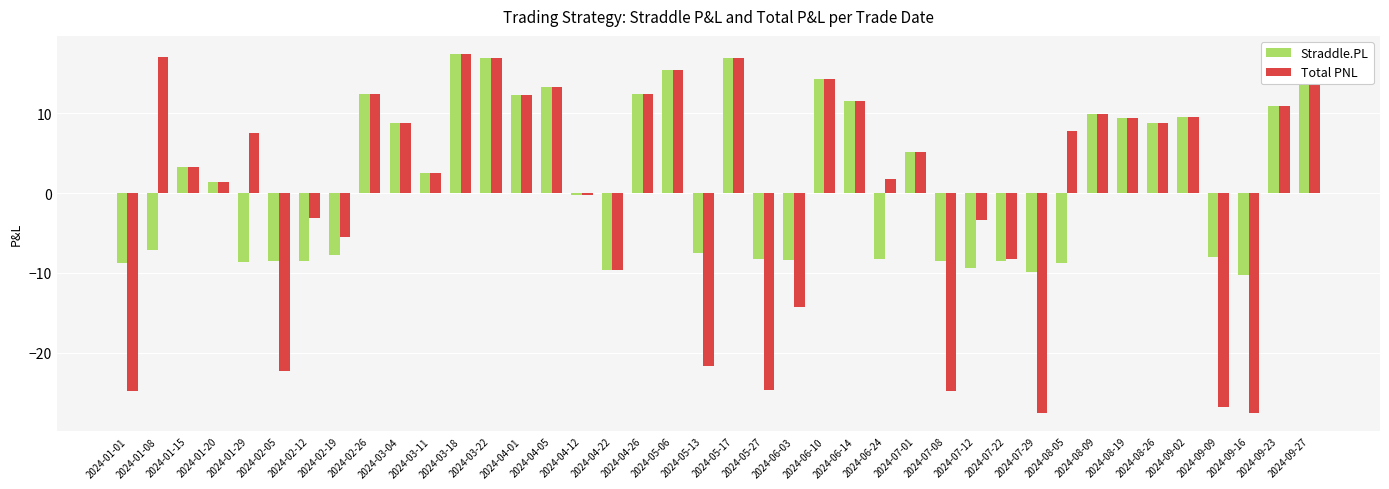

Is it true that Straddle.PL equals 3.9 at 2024-03-04?

False